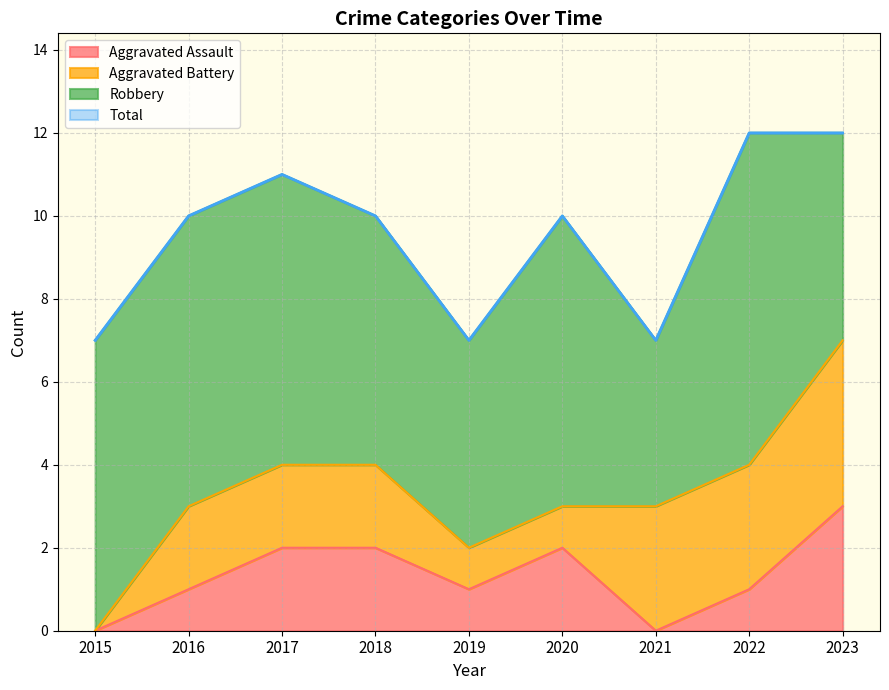

At which category does the chart reach its peak across all series?

2022